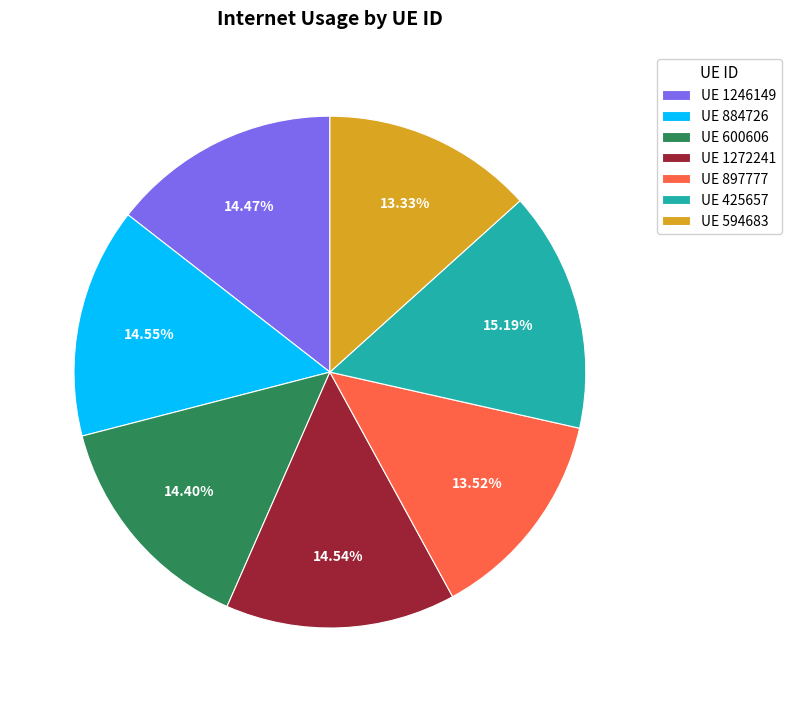

How many slices are in this pie chart?

7